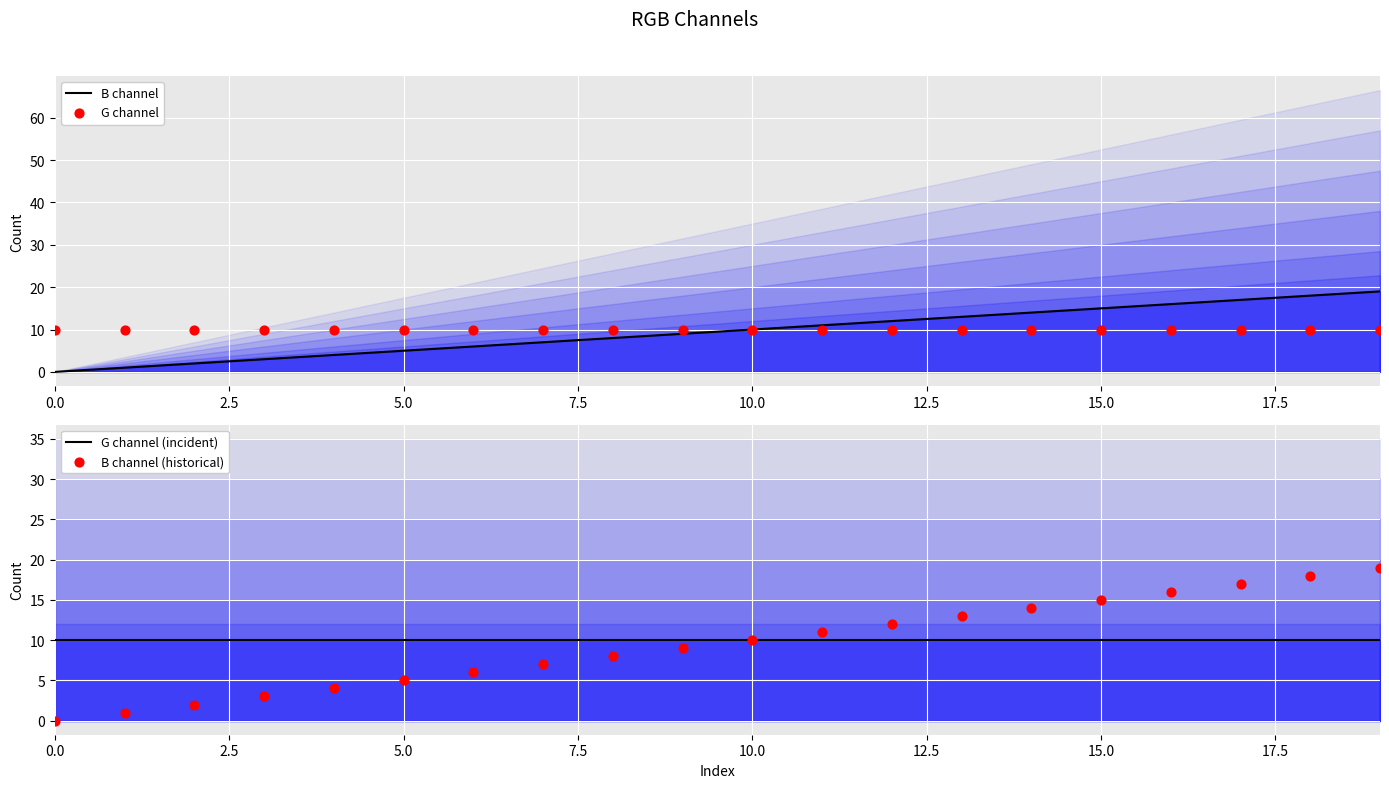

Is the value of G channel (incident) at 10 greater than the value of B channel (historical) at 5.0?

Yes